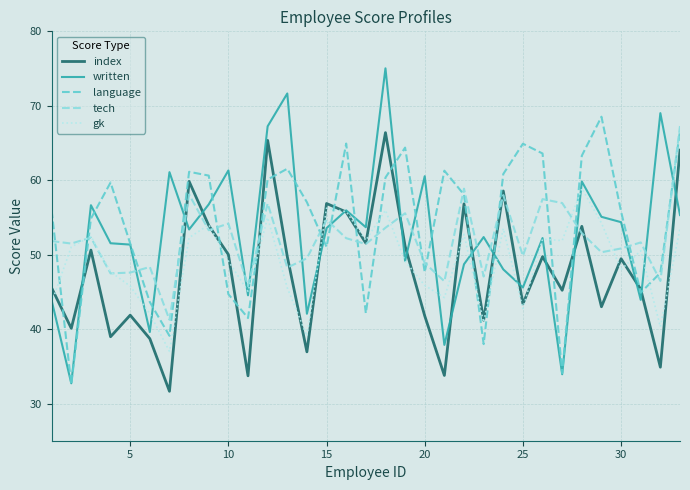

True or false: written and tech intersect in this chart.

True